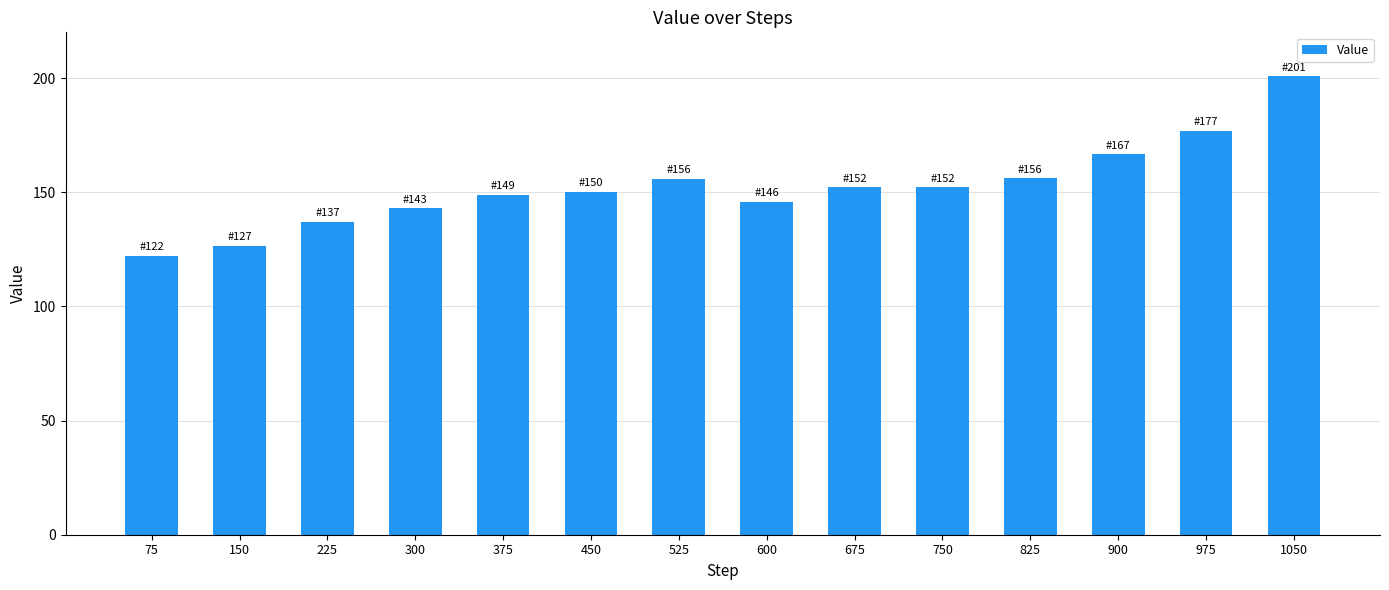

The value at 750 is 51.0. True or false?

False